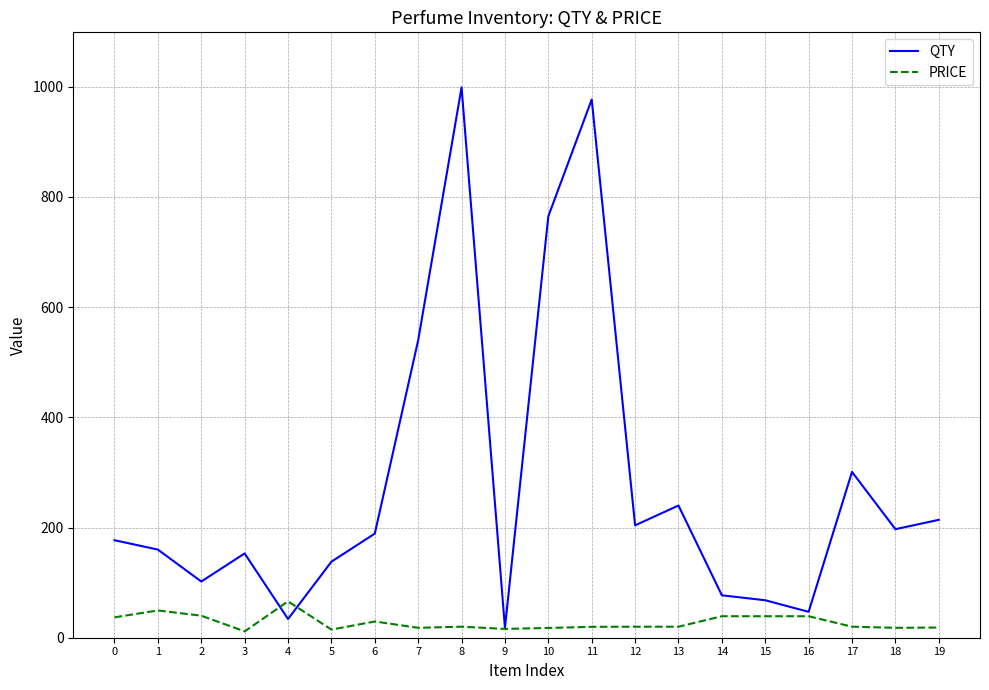

At which category does QTY reach its first local peak?

3